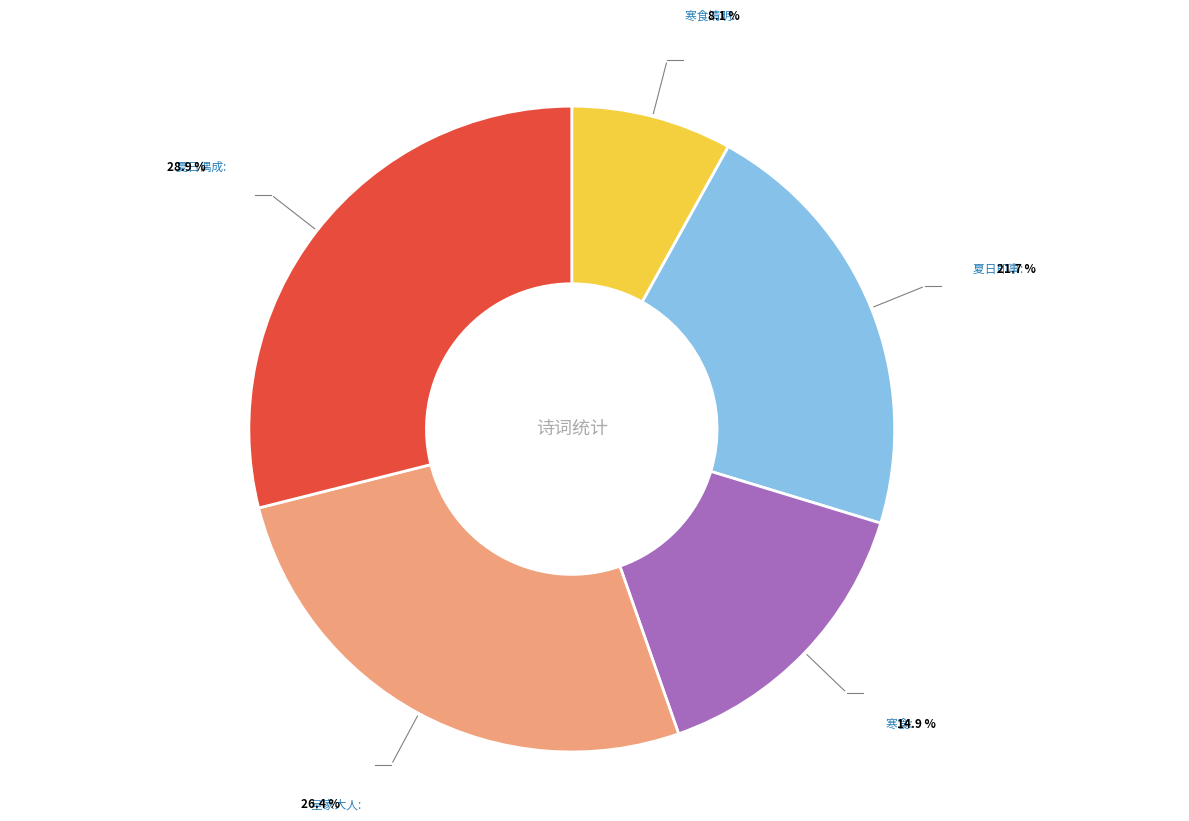

Does any single category account for the majority?

No